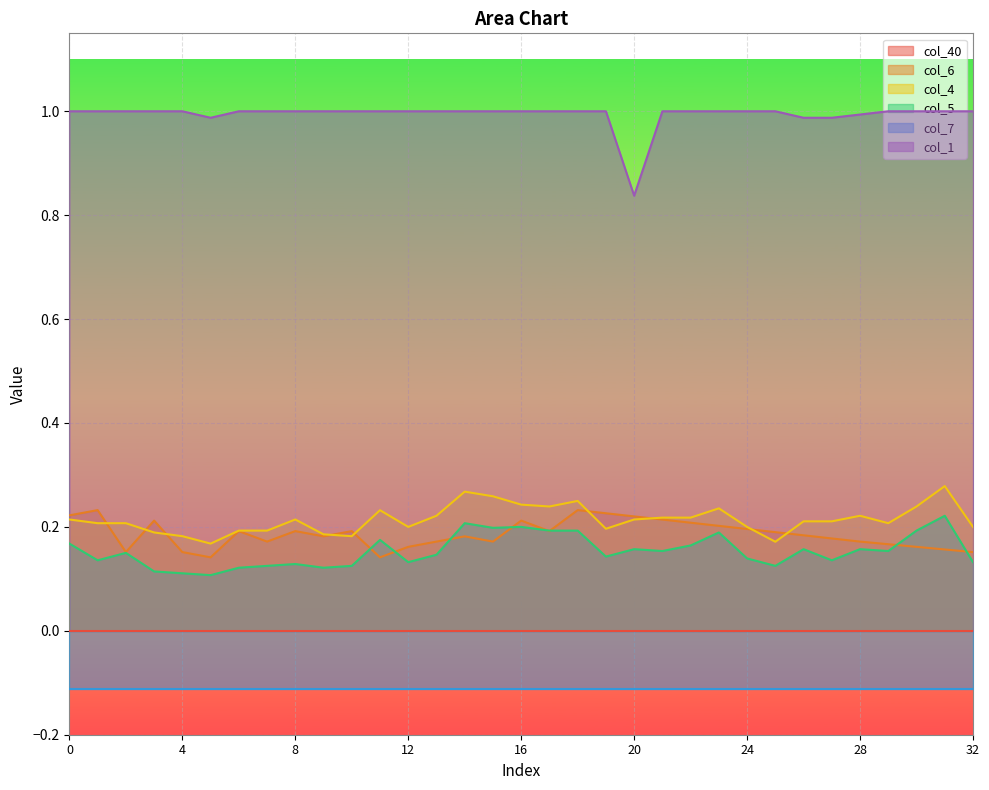

What is the value of the col_1 point at the 1st from the left?

1.0